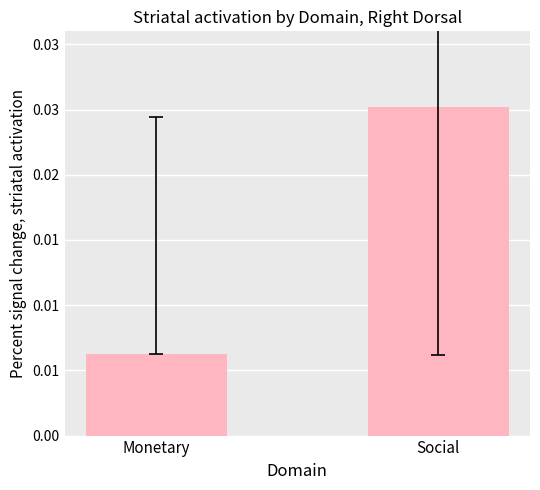

The chart shows a value of 0.0 at Monetary. True or false?

True